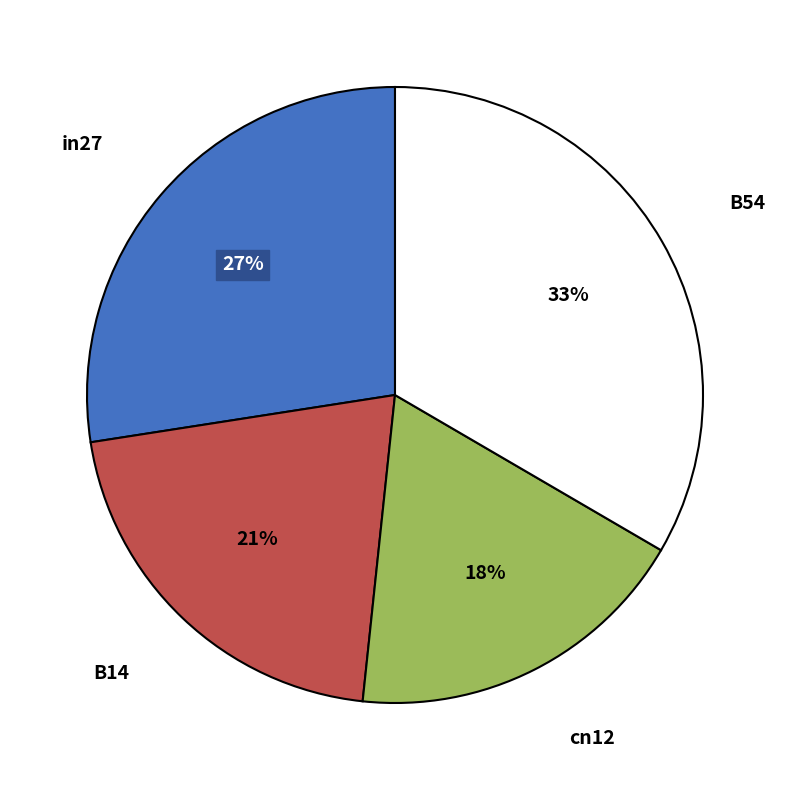

To the nearest percent, what is the difference between the largest and smallest slice percentages?

15%